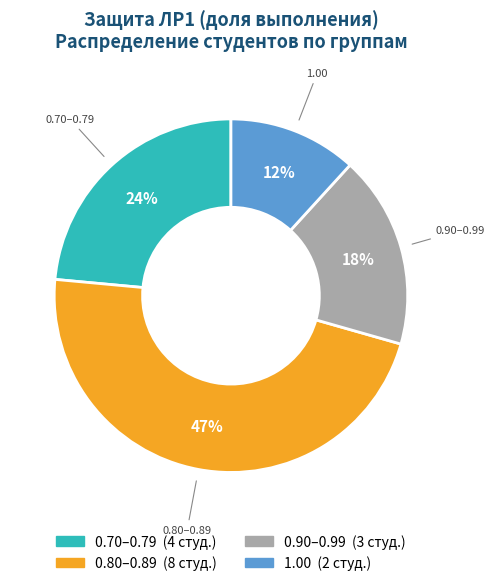

To the nearest percent, what is the difference between the largest and smallest slice percentages?

35%